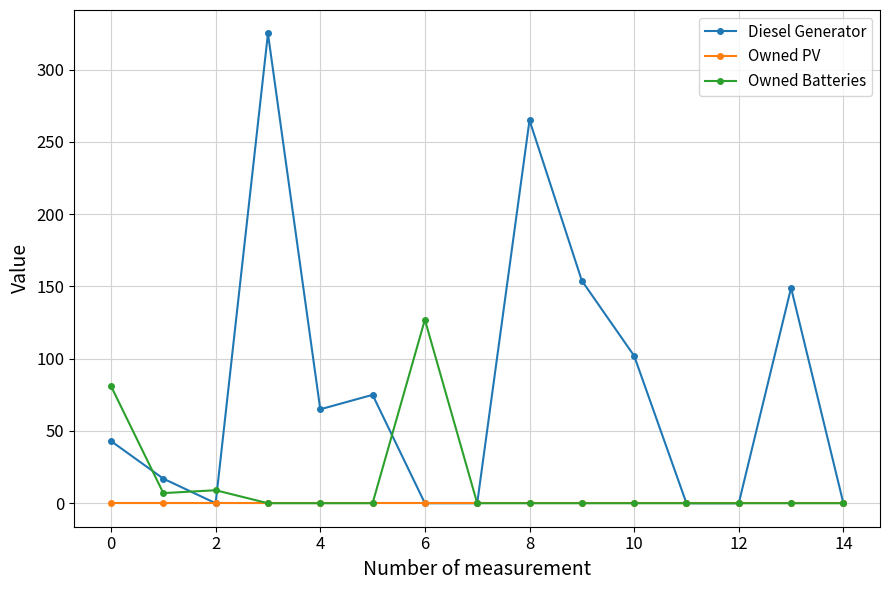

Which series has the largest range (max minus min)?

Diesel Generator